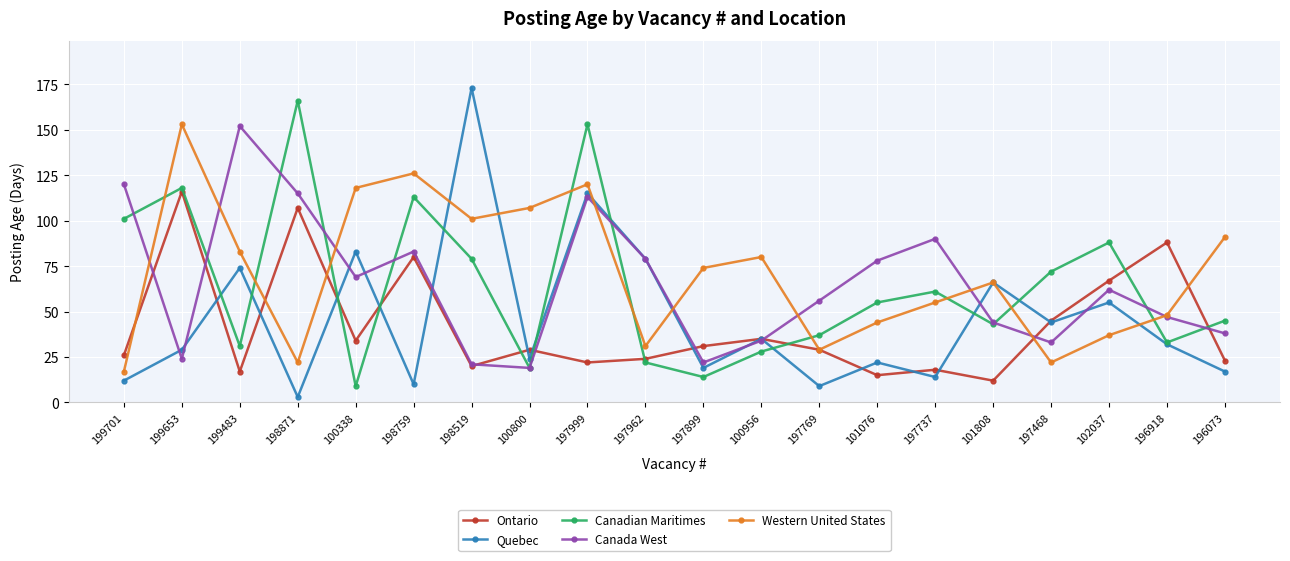

What is the label of the 12th point from the left?

100956